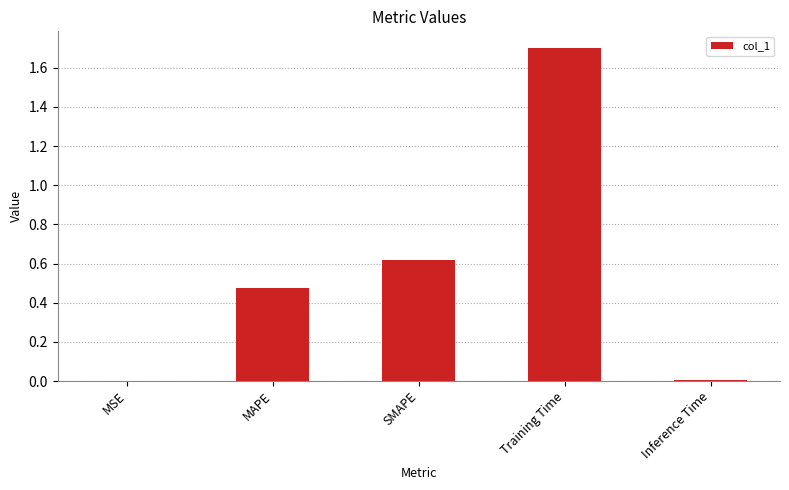

The value at MSE is 0.0. True or false?

True